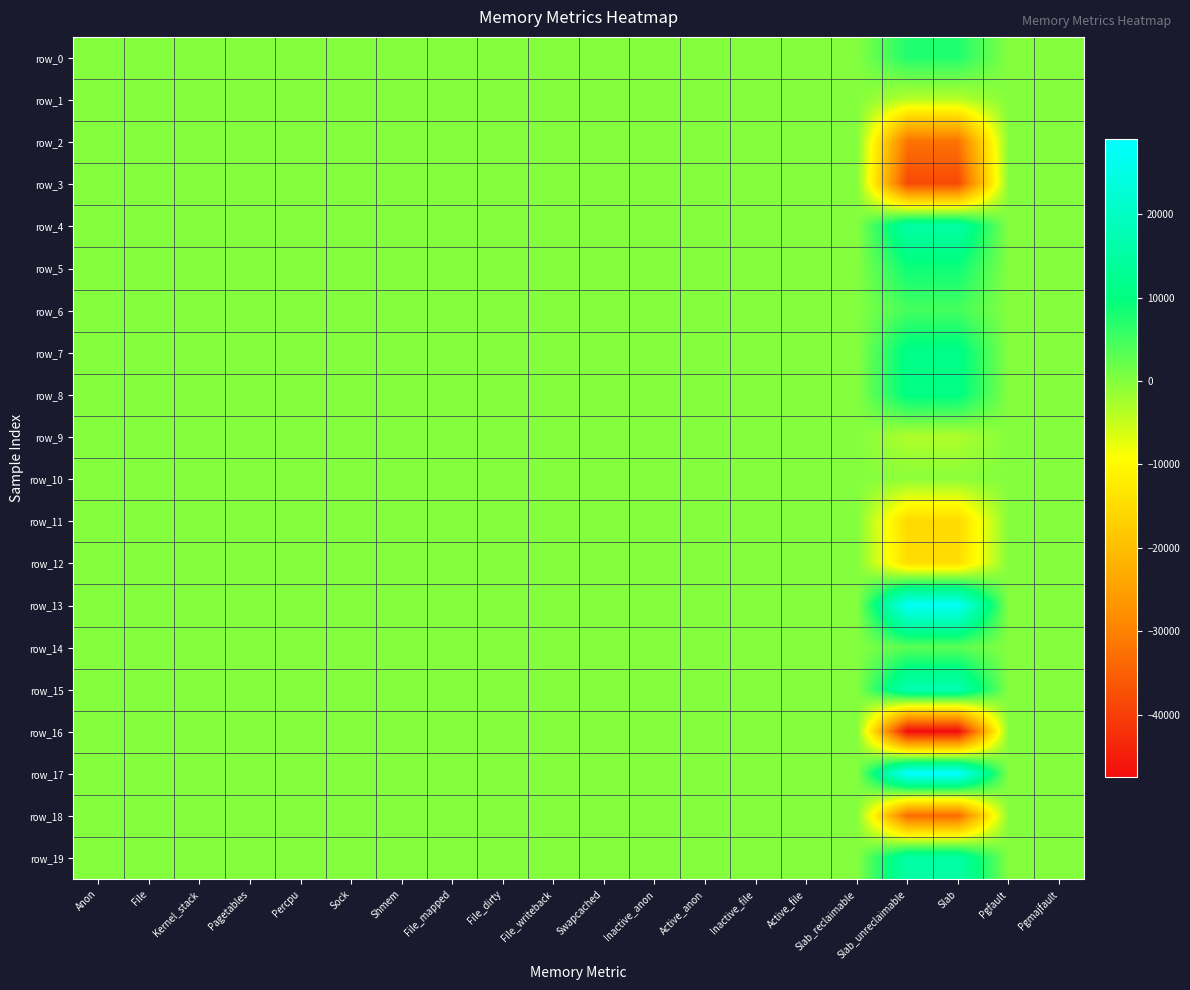

Is it true that row_11 equals -6599 at Active_anon?

False